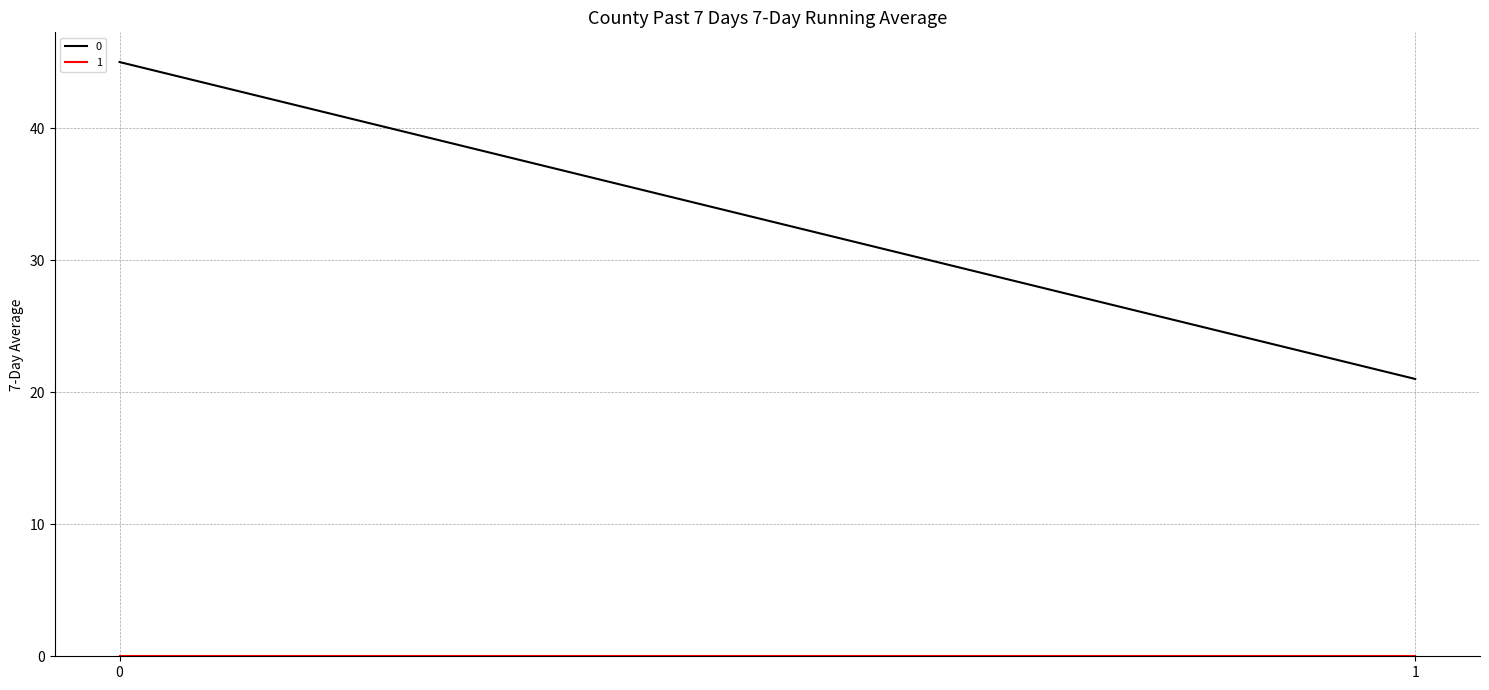

The value of 1 at 0 is 0. True or false?

True